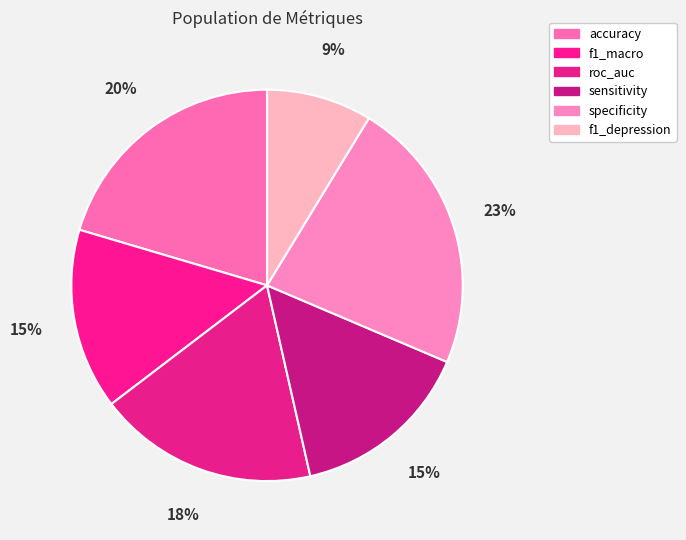

To the nearest percent, what is the average slice percentage?

17%